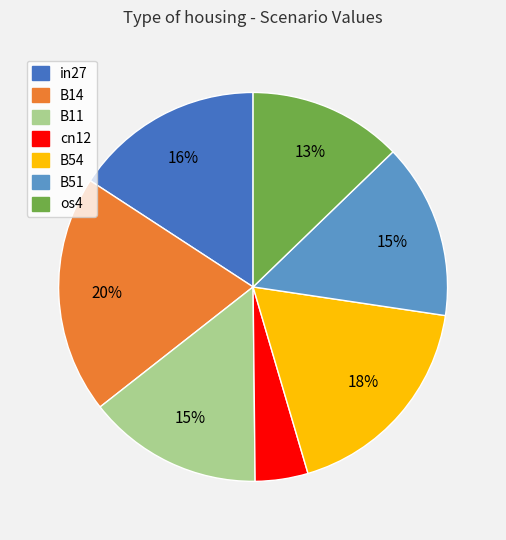

To the nearest percent, what is the difference between the os4 and B14 slice percentages?

7%